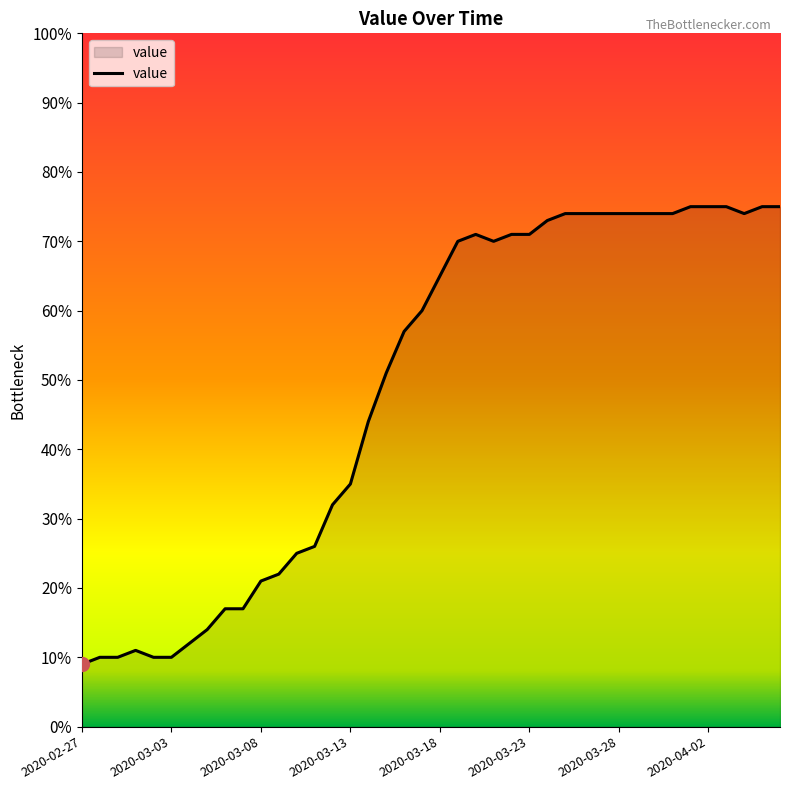

What is the greatest value displayed?

75